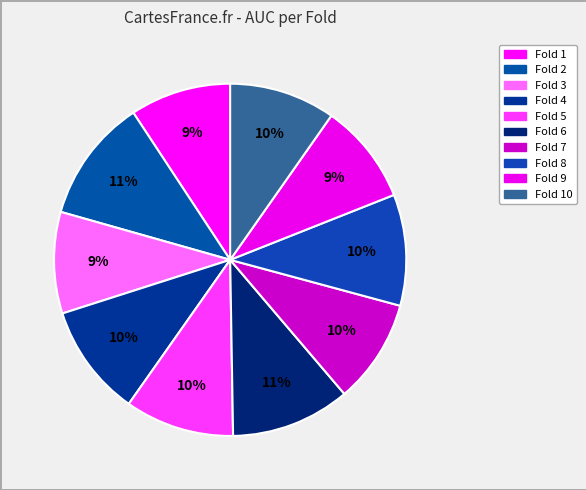

Which category has the biggest portion of the pie?

Fold 2